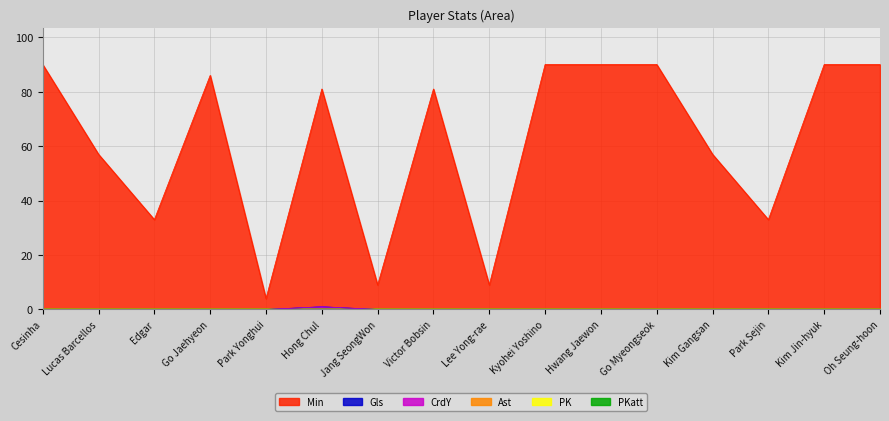

Count the number of categories in the chart.

16